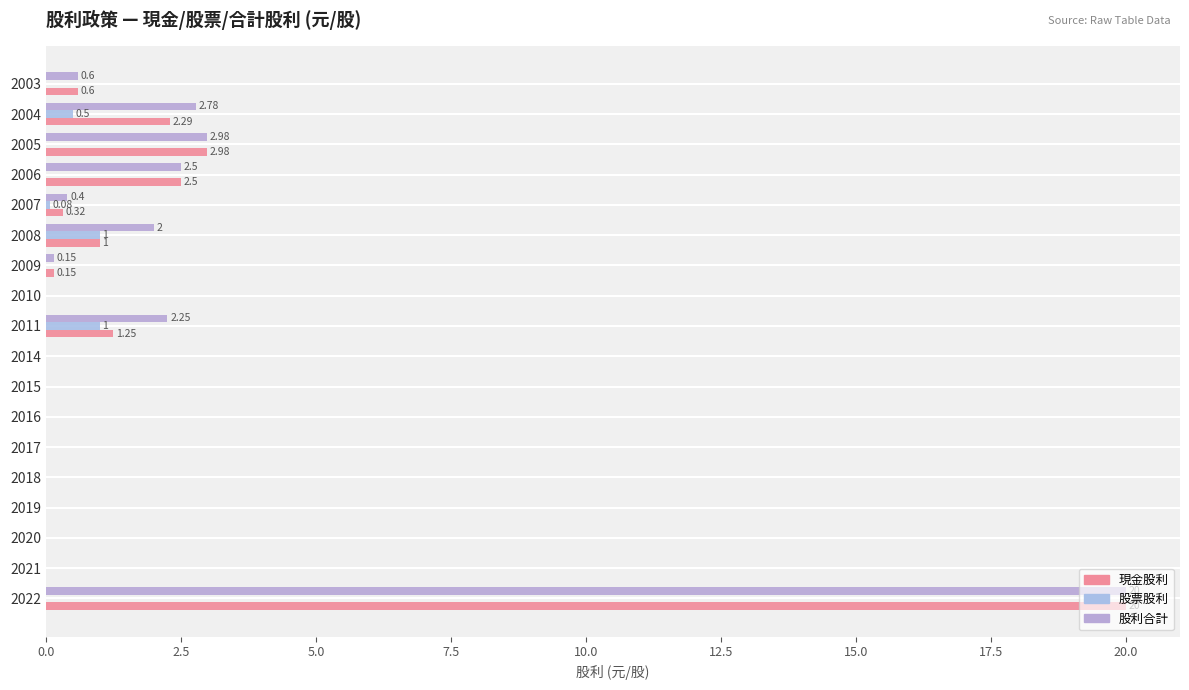

How many distinct data groups are displayed?

3